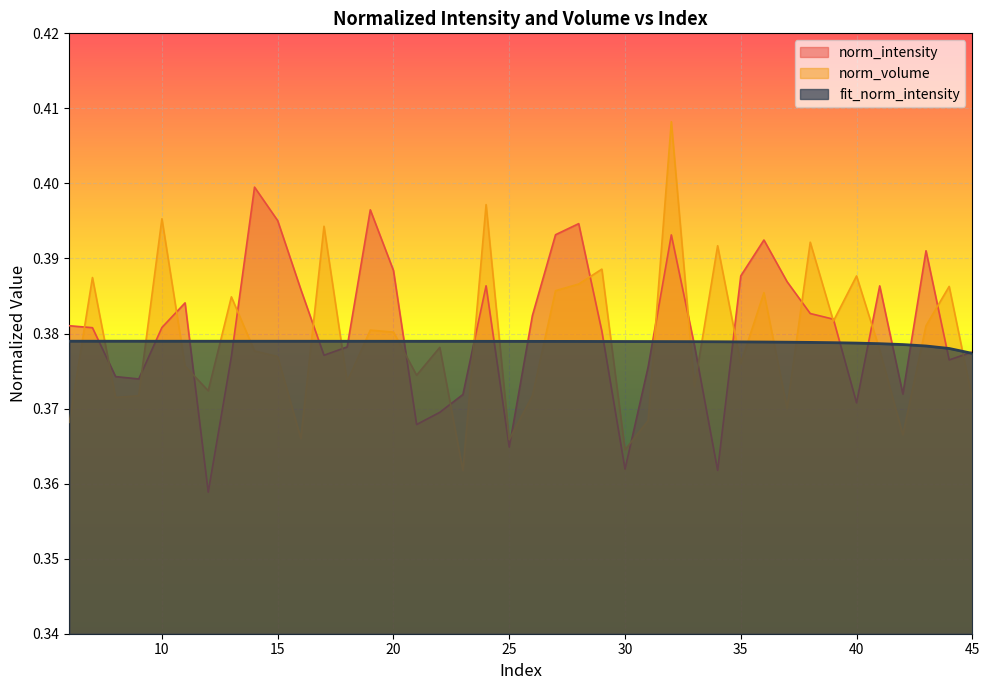

Read the norm_intensity value at 26.

0.4